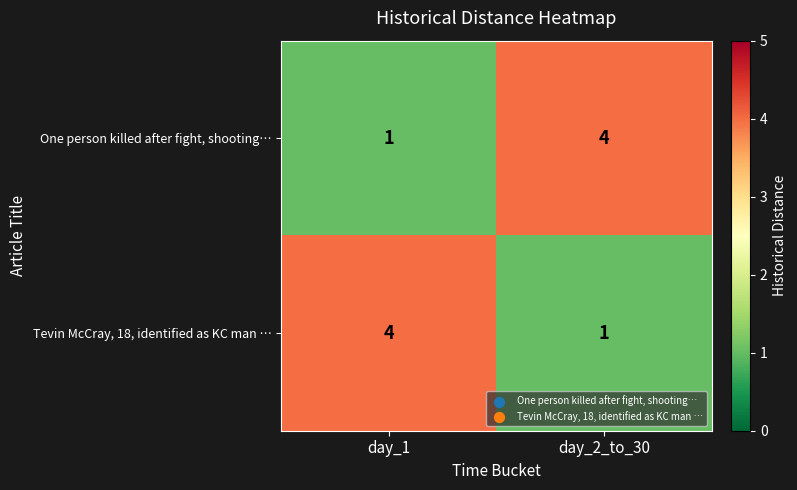

The value of One person killed after fight, shooting… at day_2_to_30 is 4. True or false?

True